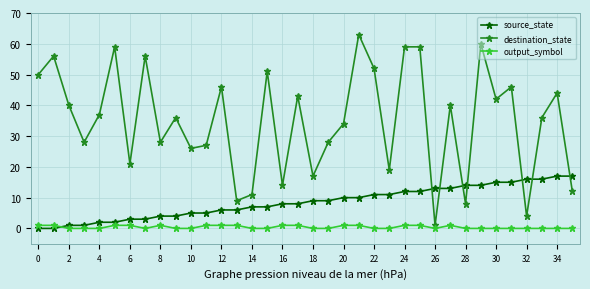

How many interior local valleys does the destination_state series have?

12